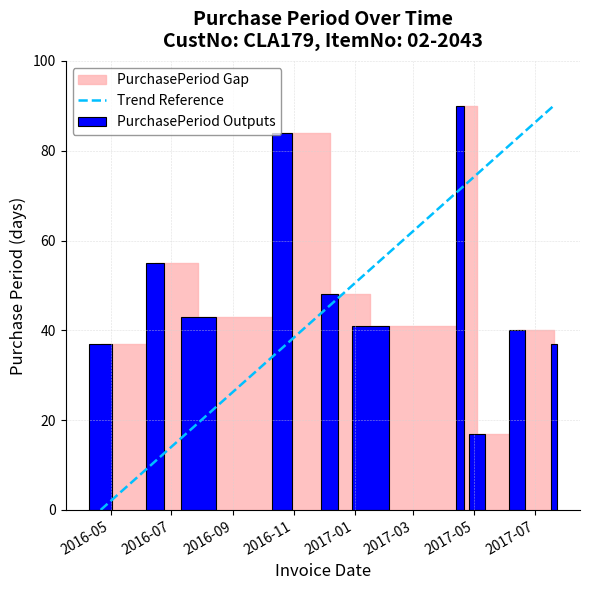

What is the highest value of the Trend Reference series?

90.0